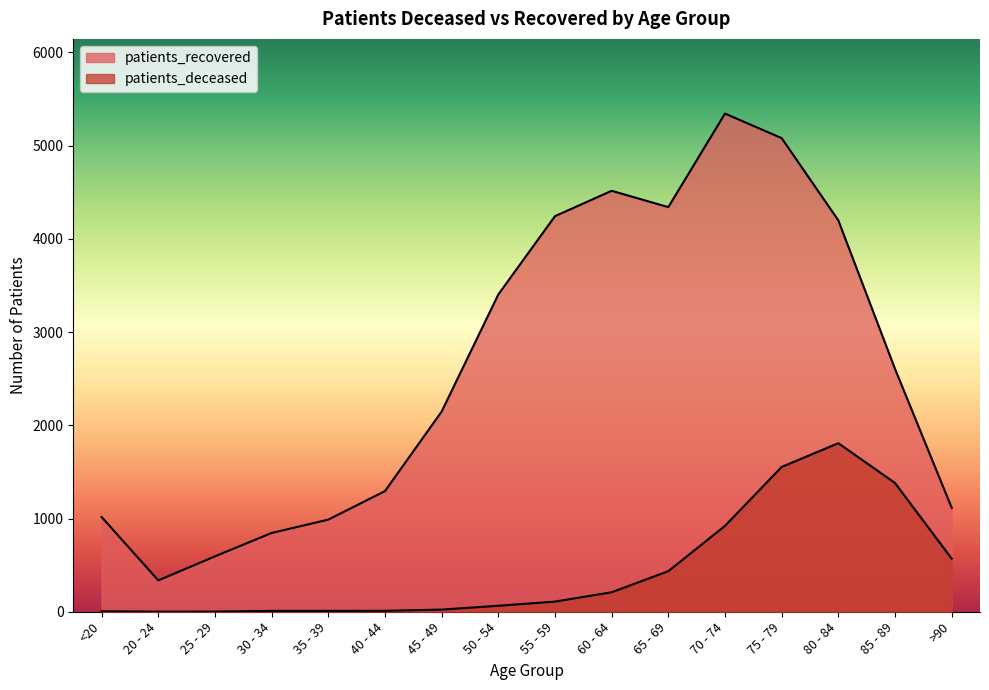

How many data points in patients_deceased are less than 109?

8